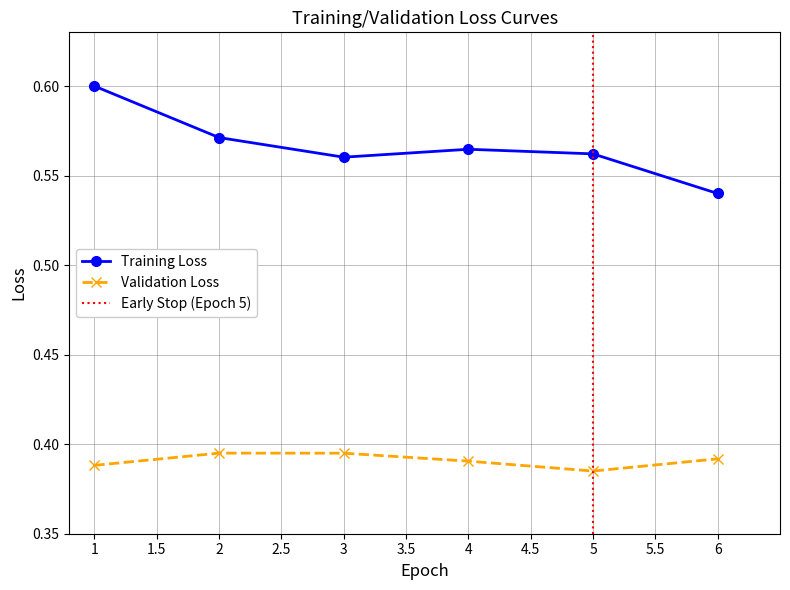

What is the sum of the Training Loss values at 6 and 5?

1.1